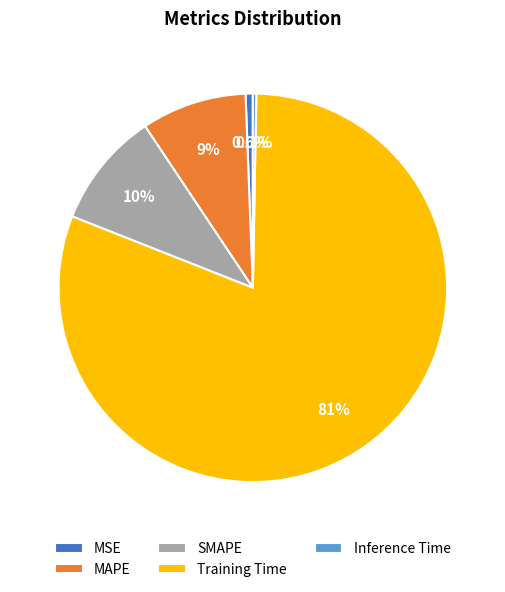

How many slices are in this pie chart?

5